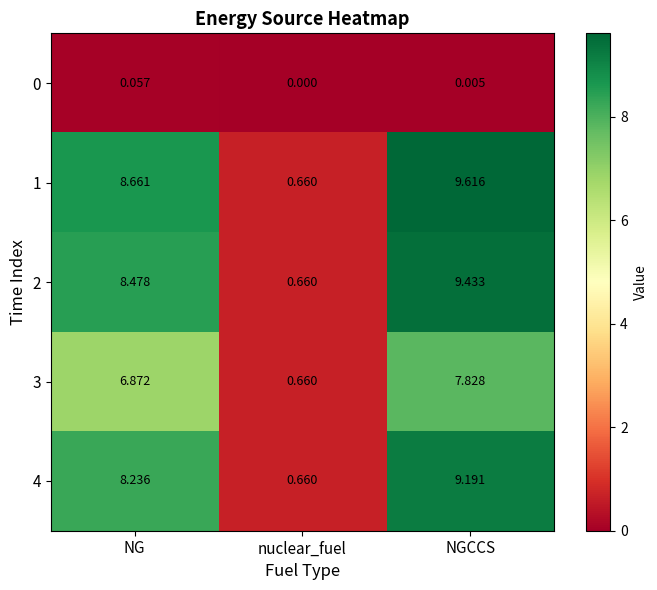

What is the total value across all series at nuclear_fuel?

2.6